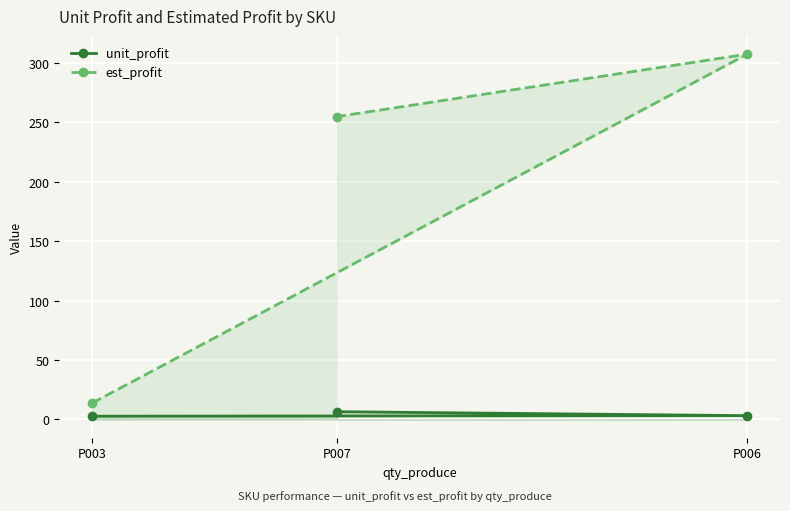

Rank the series by their average value, from highest to lowest.

est_profit, unit_profit